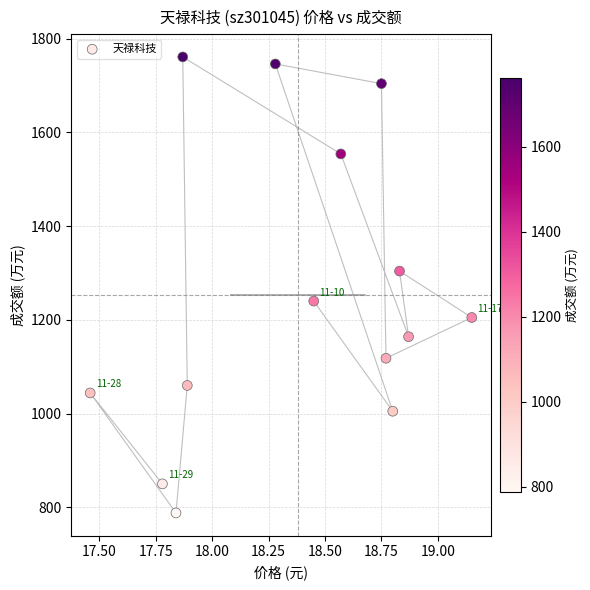

What is the range of Y values (max minus min)?

973